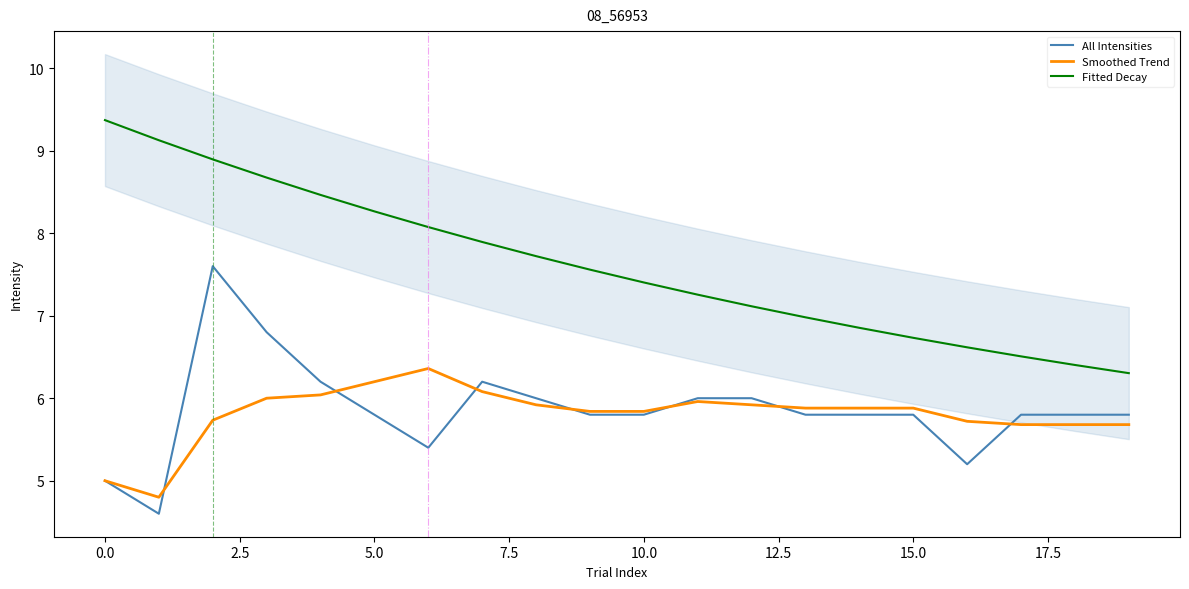

The value of Fitted Decay at 15.0 is 6.7. True or false?

True